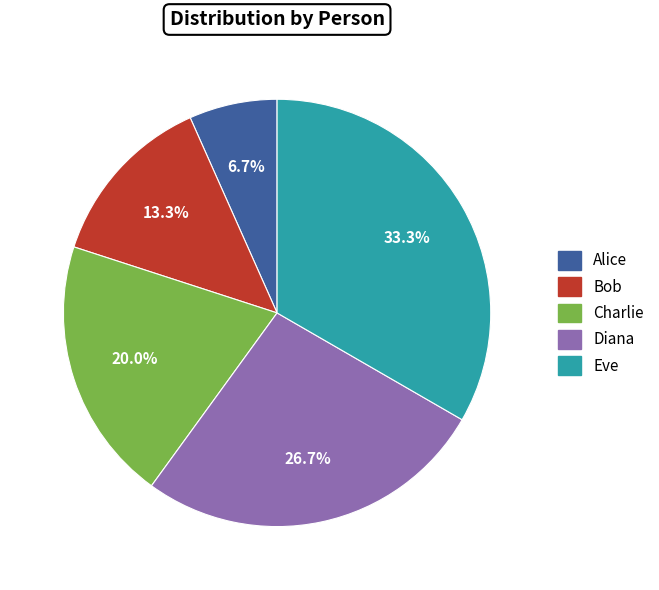

Rank the categories by value from lowest to highest.

Alice, Bob, Charlie, Diana, Eve